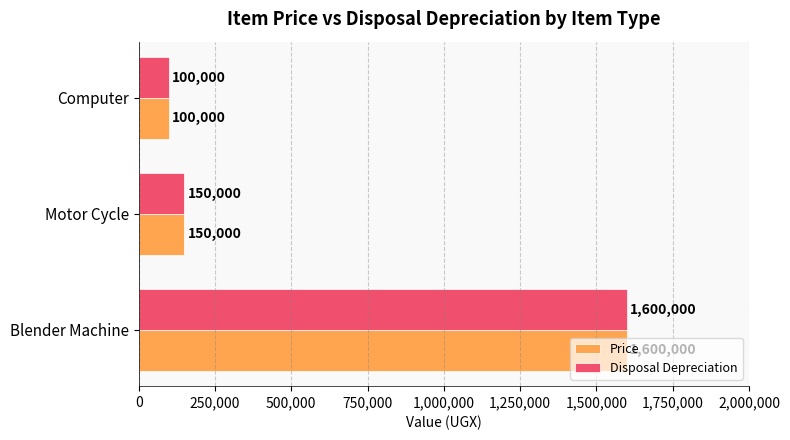

The value of Disposal Depreciation at Motor Cycle is 227715. True or false?

False